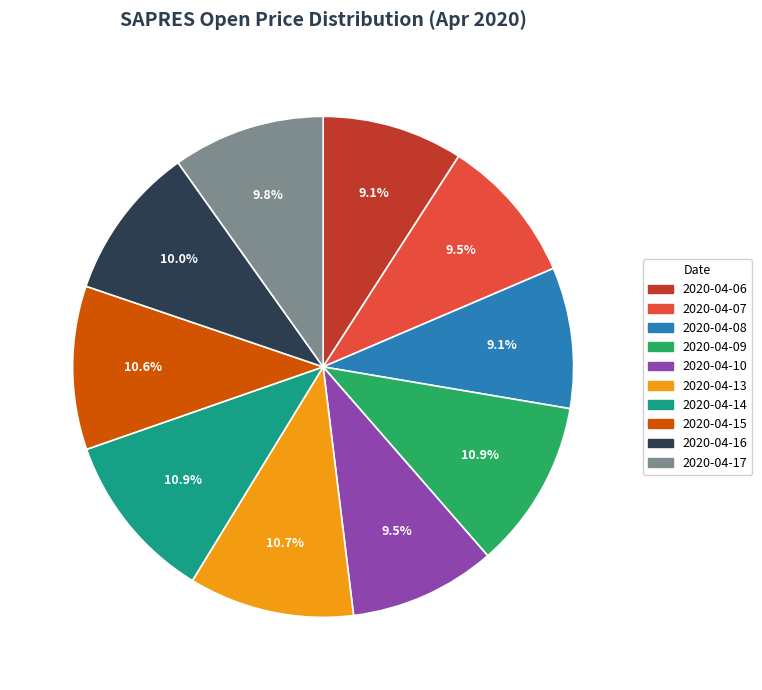

Combined, do 2020-04-15 and 2020-04-06 account for over 50%?

No